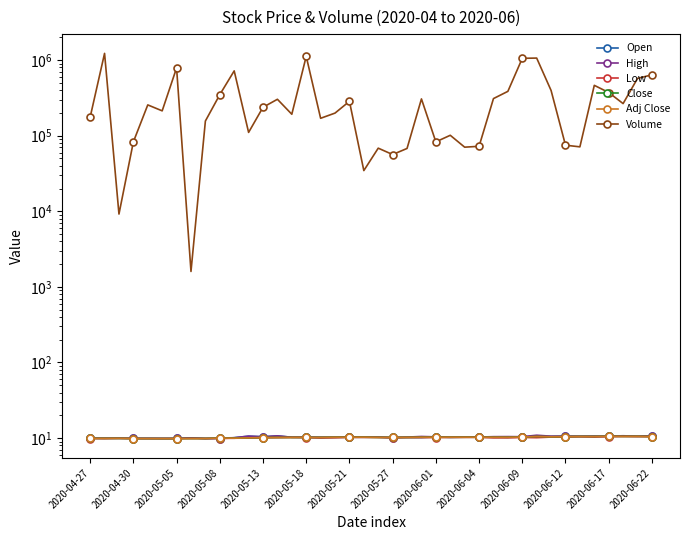

Where is Close nearest to the value 10?

2020-05-08